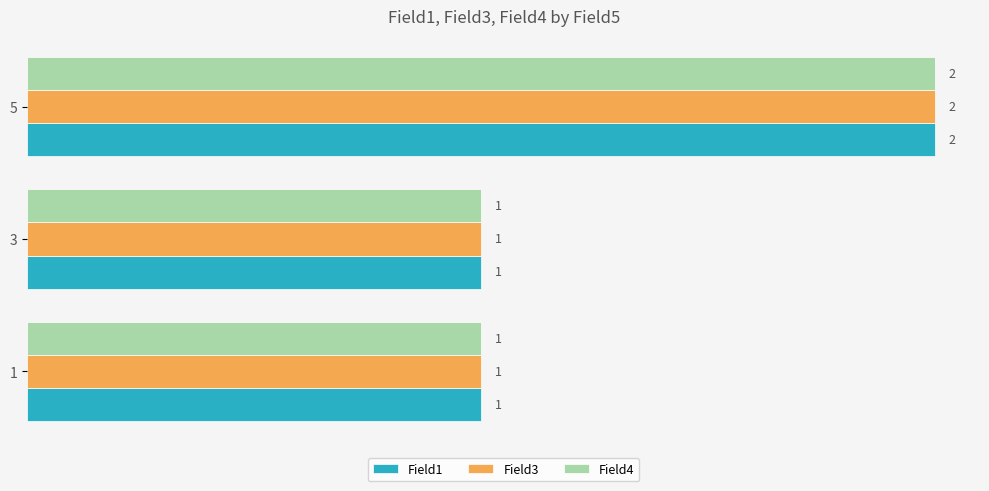

What is the difference between the maximum and second lowest values in the Field4 series?

1